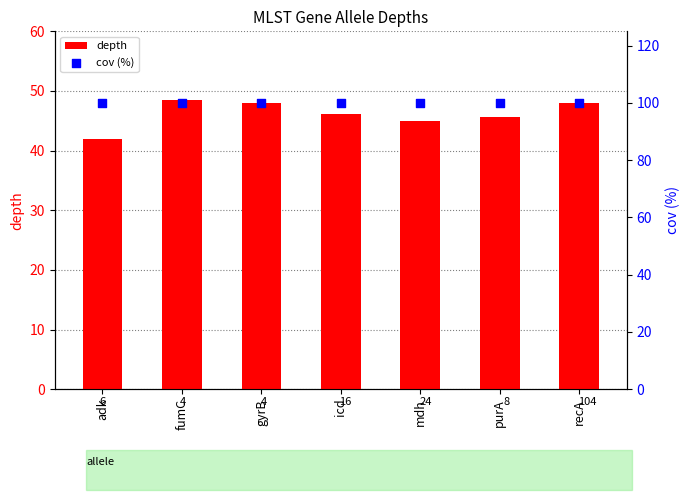

Which series contains the highest Y value?

cov (%)